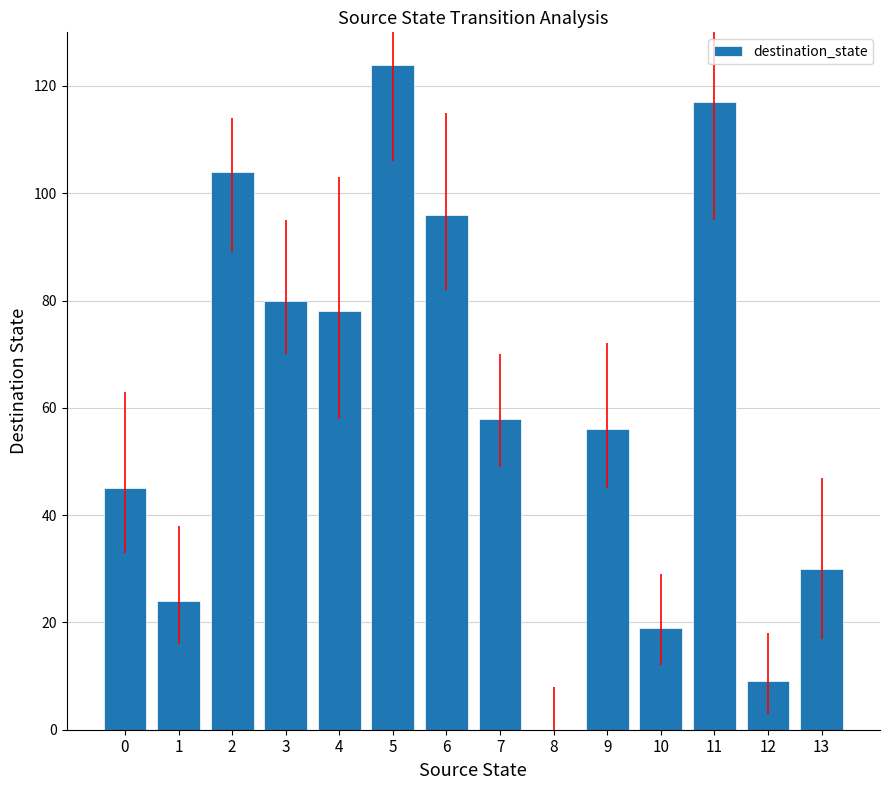

What is the change in value from 4 to 5?

+46